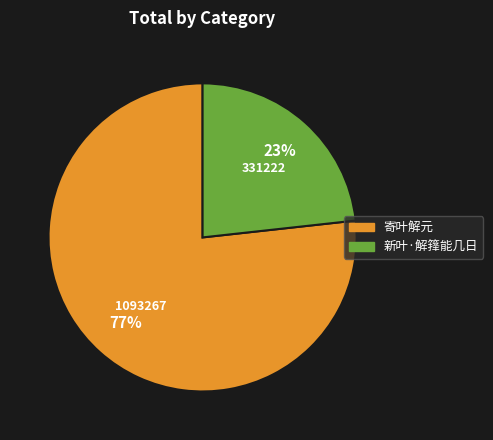

Which category has the biggest portion of the pie?

寄叶解元